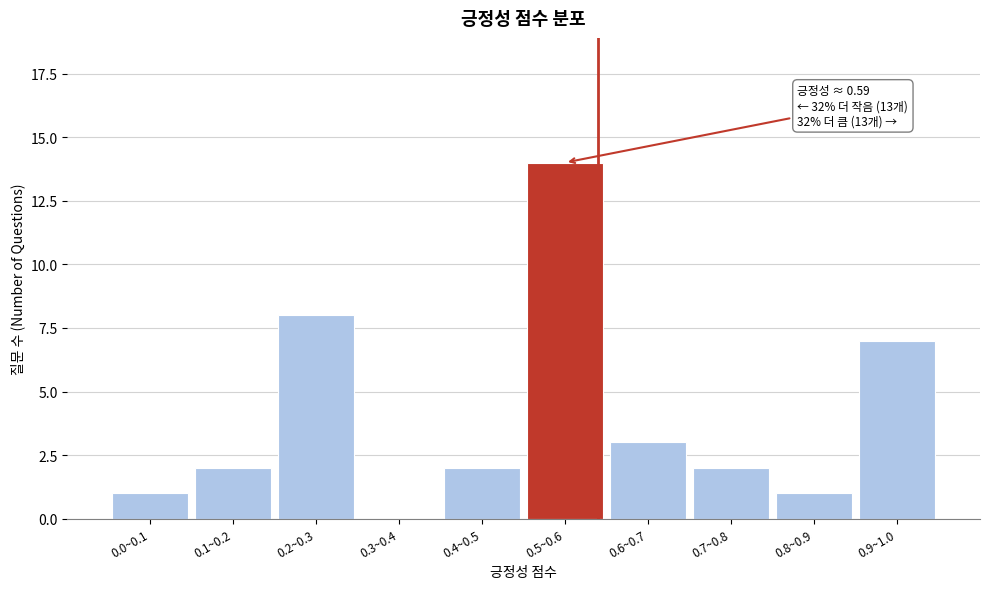

Reading left to right, transcribe all the data shown in this chart.

0.0~0.1=1	0.1~0.2=2	0.2~0.3=8	0.3~0.4=0	0.4~0.5=2	0.5~0.6=14	0.6~0.7=3	0.7~0.8=2	0.8~0.9=1	0.9~1.0=7